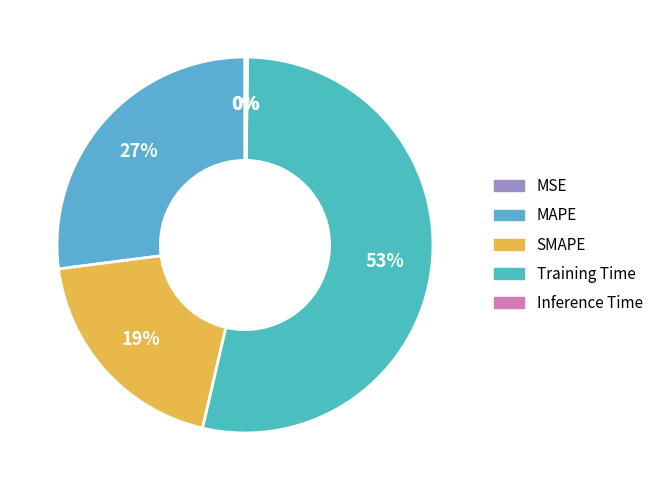

Combined, do Training Time and SMAPE account for over 50%?

Yes